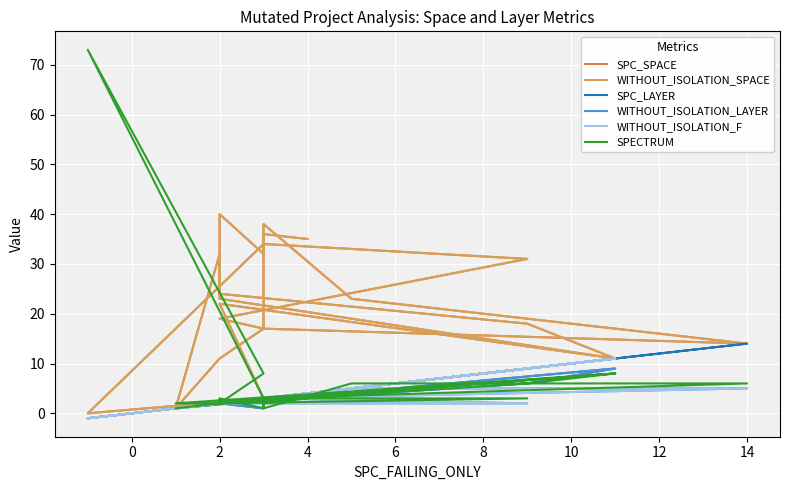

After their last crossing, which series has the higher values: SPECTRUM or WITHOUT_ISOLATION_SPACE?

WITHOUT_ISOLATION_SPACE